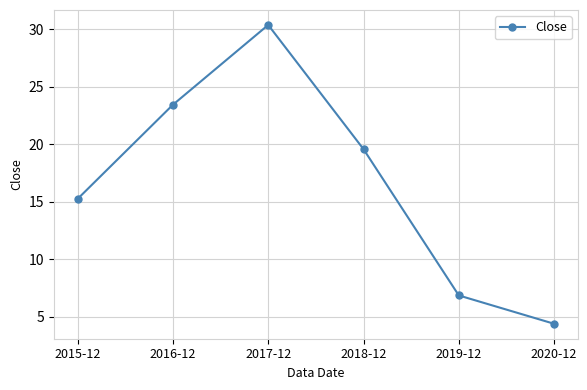

Reading left to right, list all the values displayed in this chart.

2015-12=15.3	2016-12=23.4	2017-12=30.4	2018-12=19.6	2019-12=6.9	2020-12=4.4